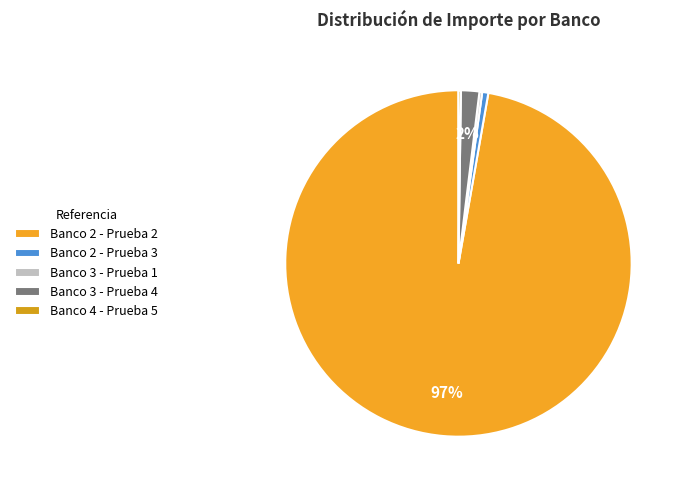

How many segments does this pie chart have?

5